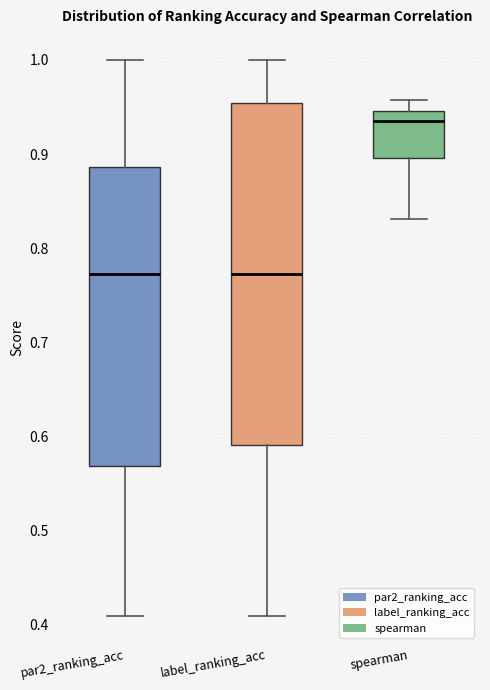

Which box is the tallest, from its lower edge to its upper edge?

label_ranking_acc